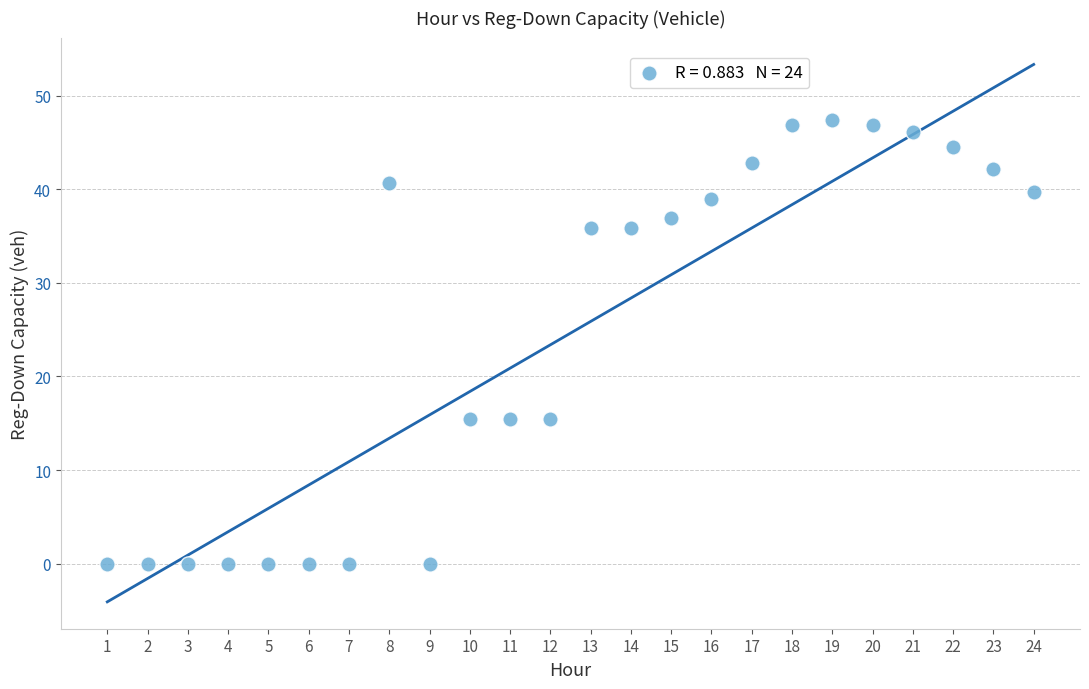

What is the range of Y values (max minus min)?

47.3